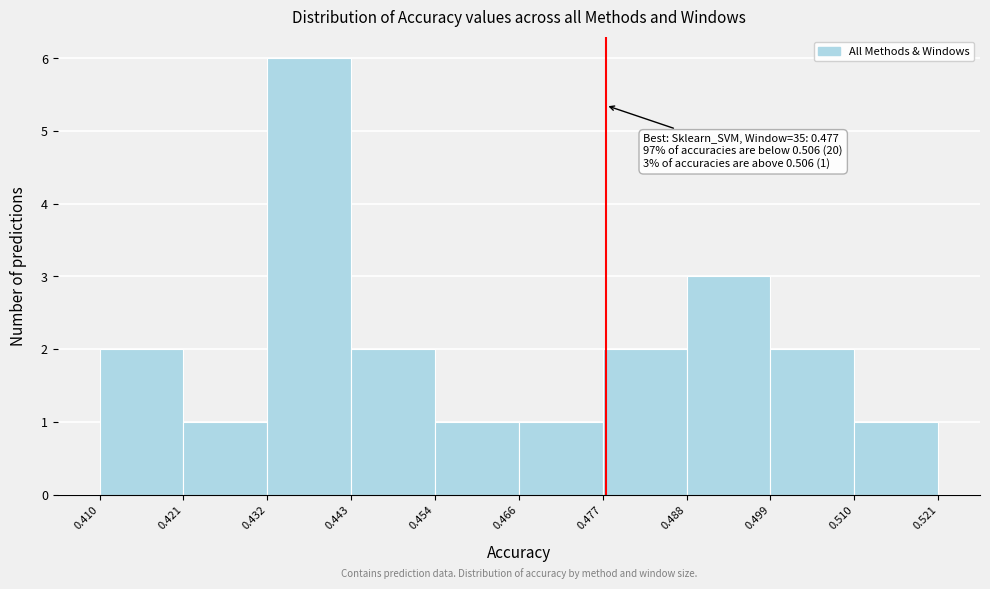

Over which range of the x-axis is the bar tallest?

0.432 to 0.443